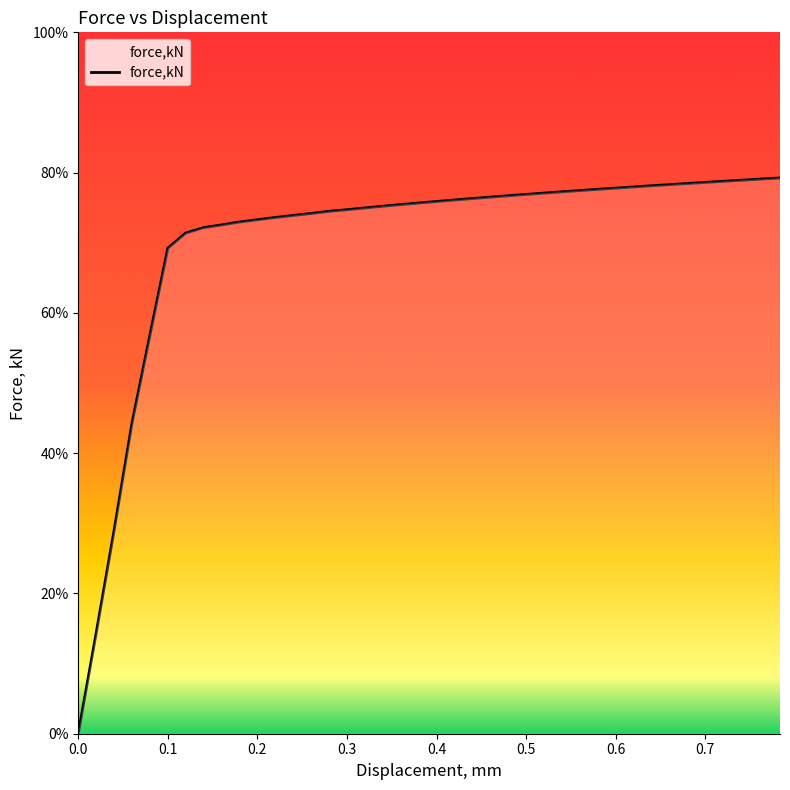

Is this an area chart (filled region under the line)?

Yes